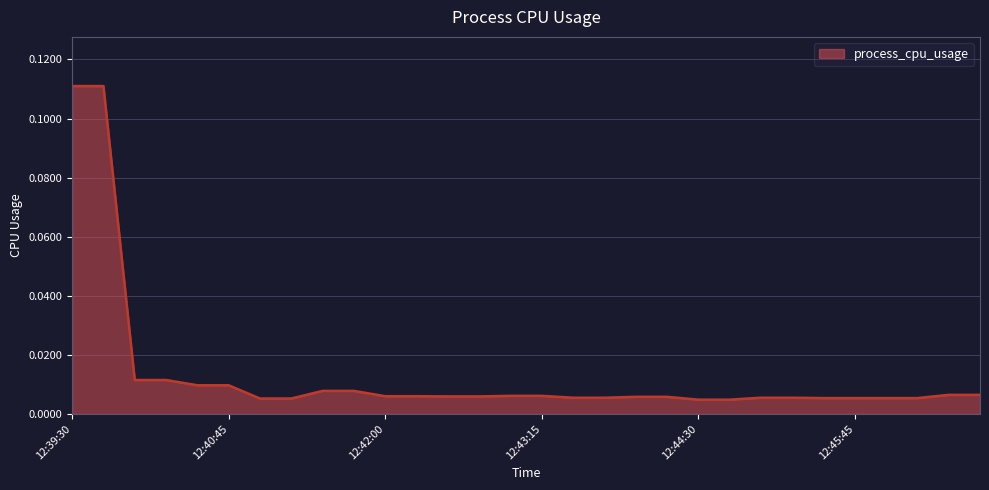

How many lines are shown in the chart?

1